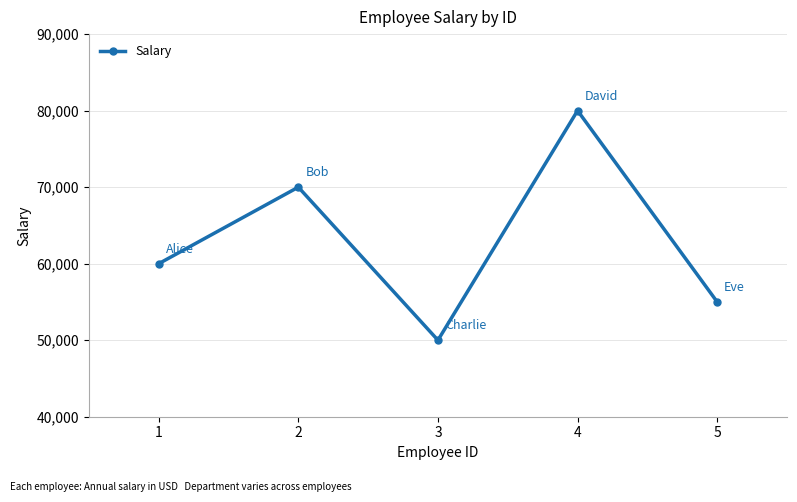

Count the number of categories in the chart.

5